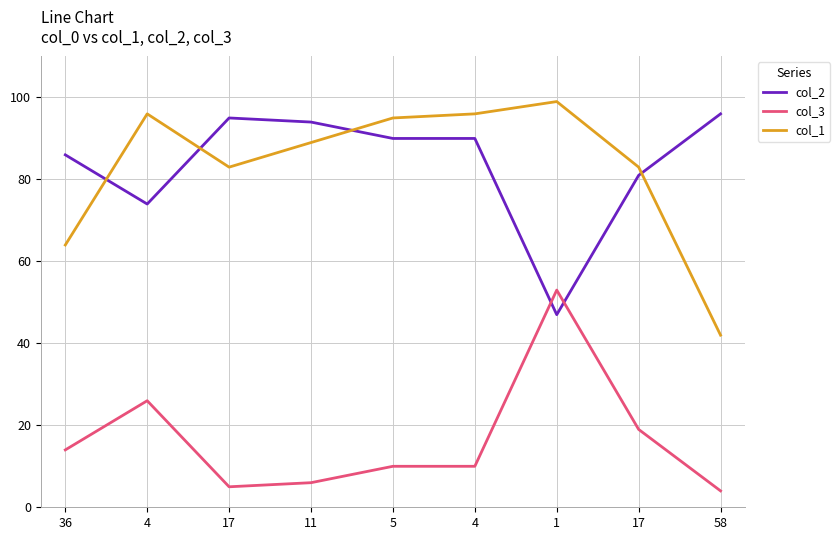

Where is col_3 nearest to the value 28?

4